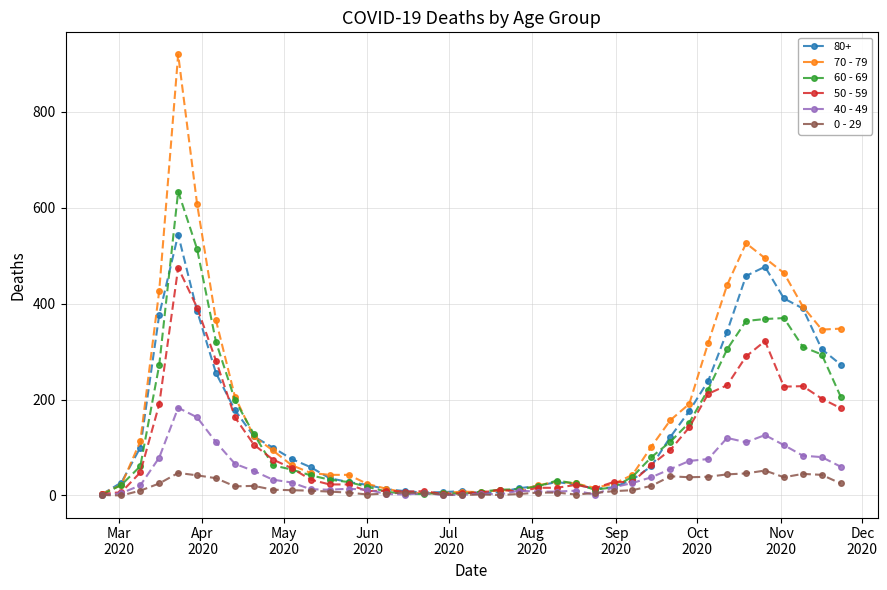

Which series has the widest spread of values?

70 - 79